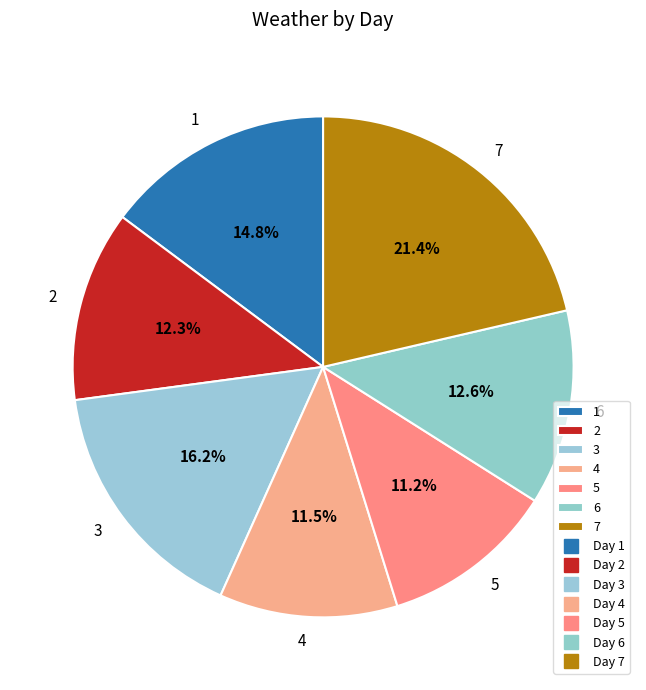

Combined, what portion of the pie is 3 and 1?

31.0%